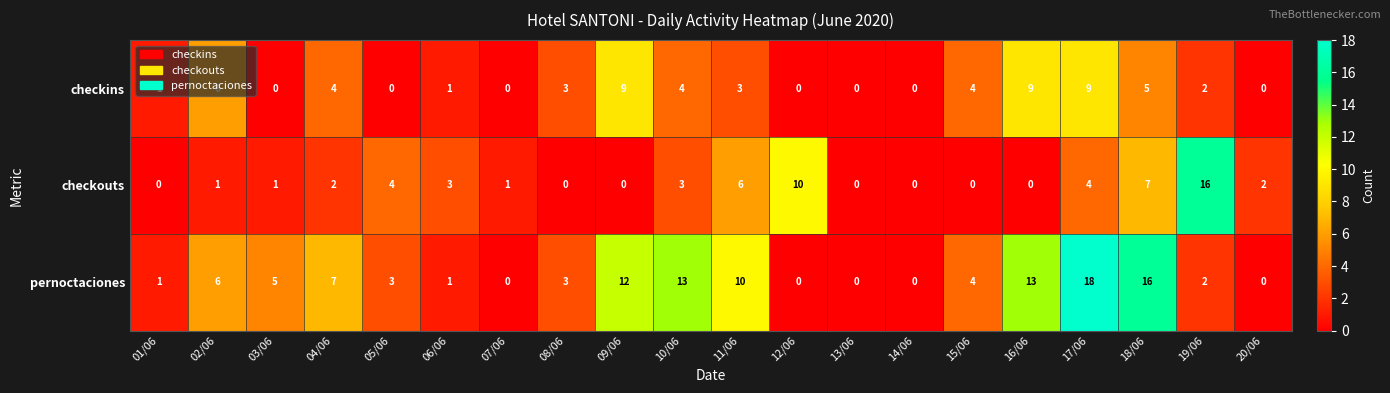

Count the number of categories in the chart.

20